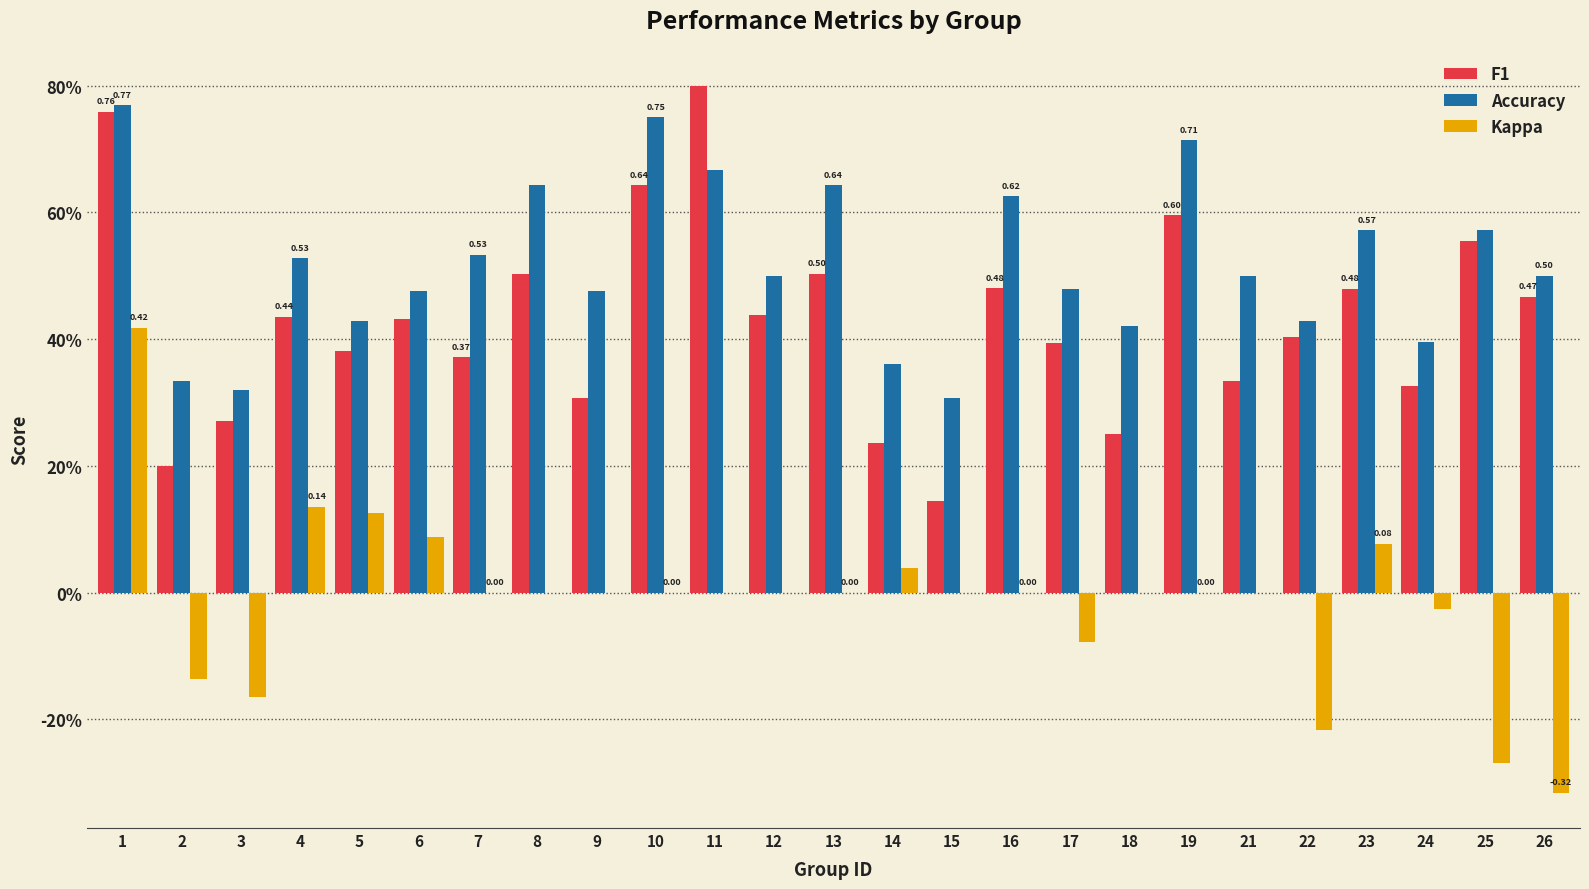

Are the bars grouped side by side (vs. stacked)?

Yes